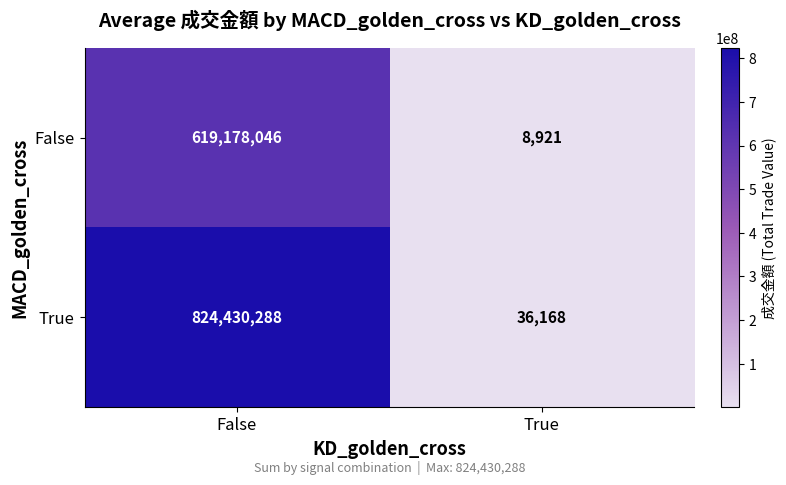

What is the difference between the maximum and minimum values in the False series?

619169125